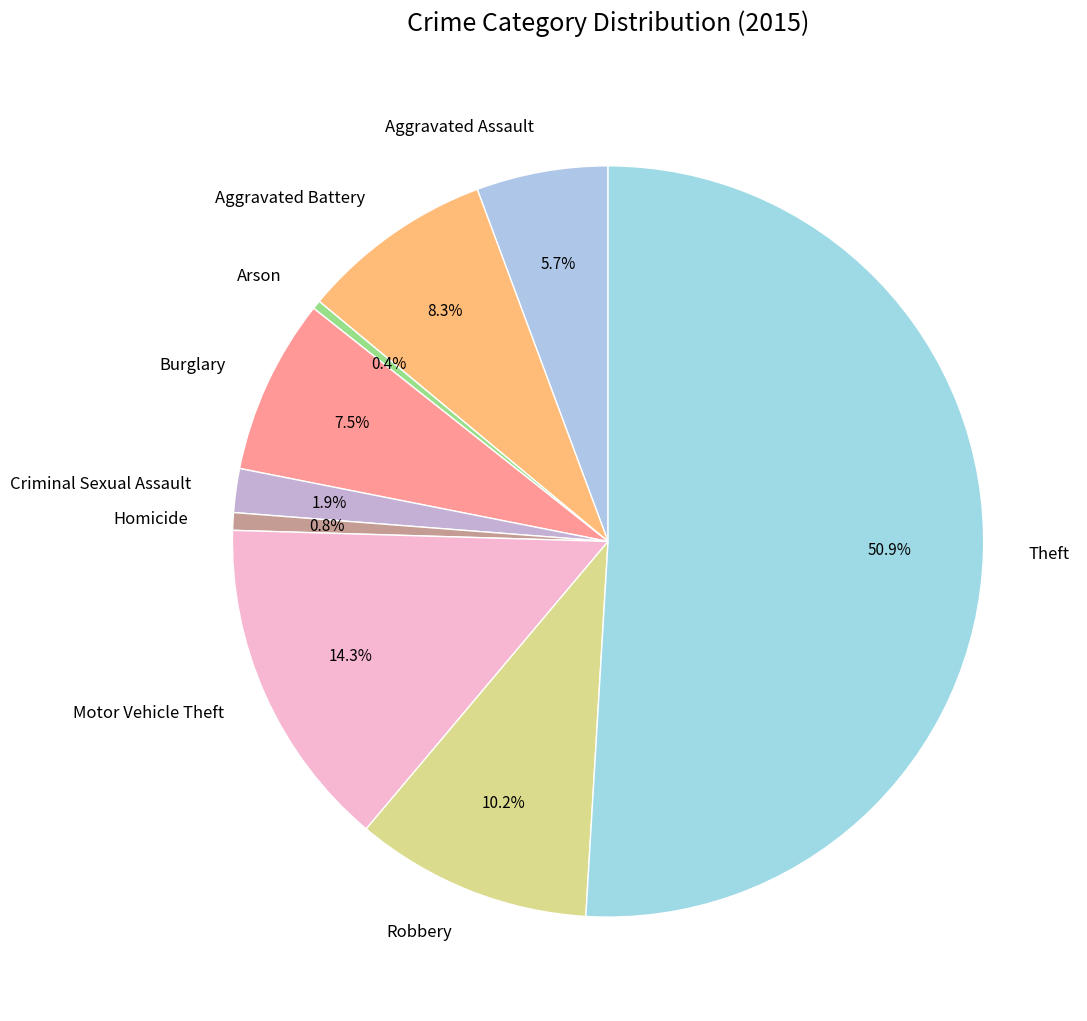

Which category has the biggest portion of the pie?

Theft